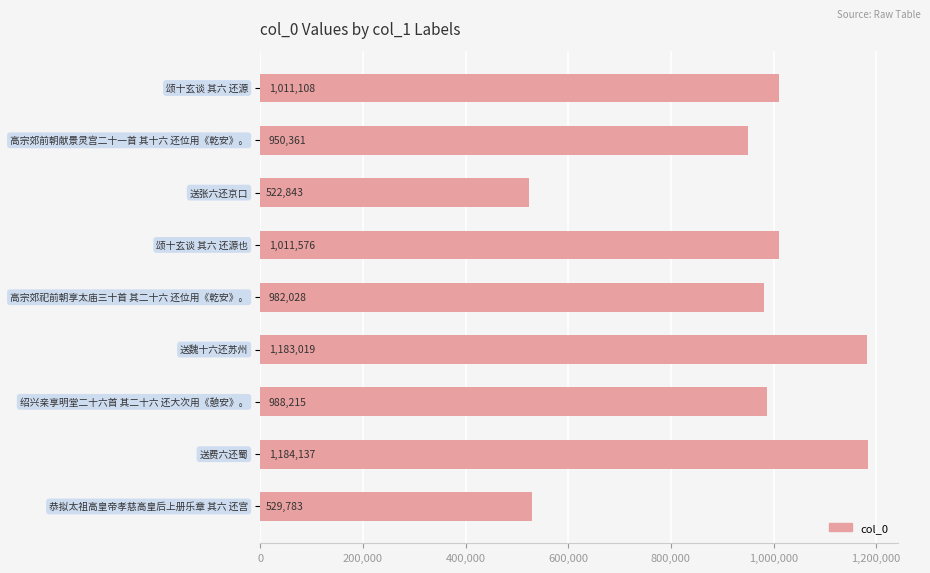

How many data points are less than 988215?

4